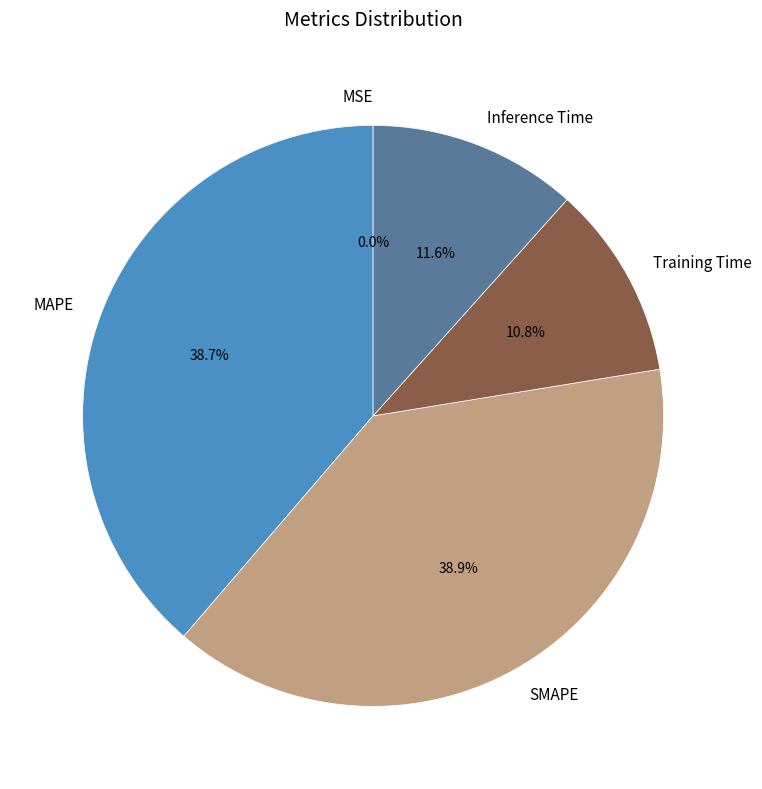

Is there any slice that represents more than half of the pie?

No